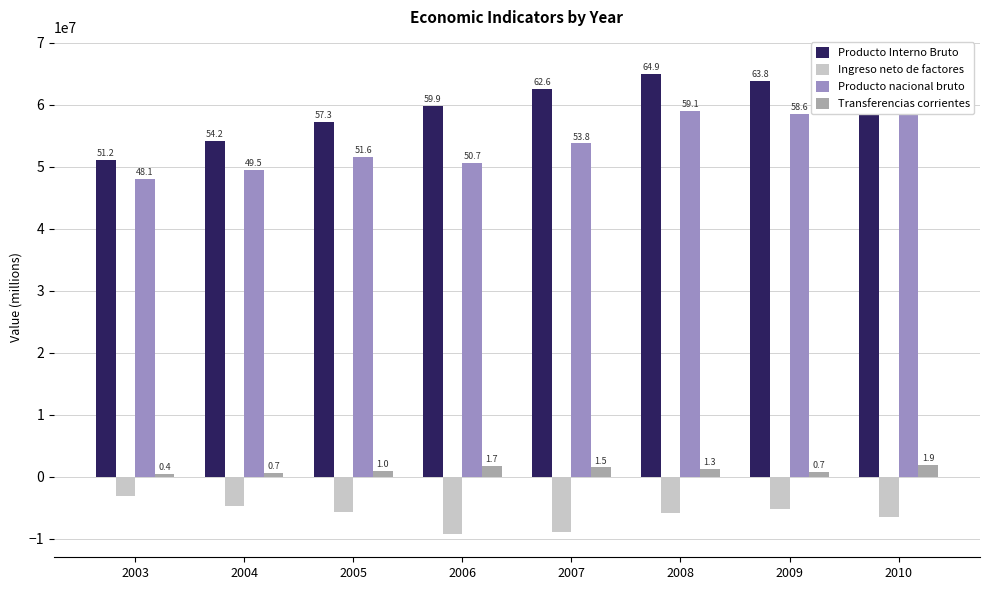

What is the sum of all Transferencias corrientes values?

9210766